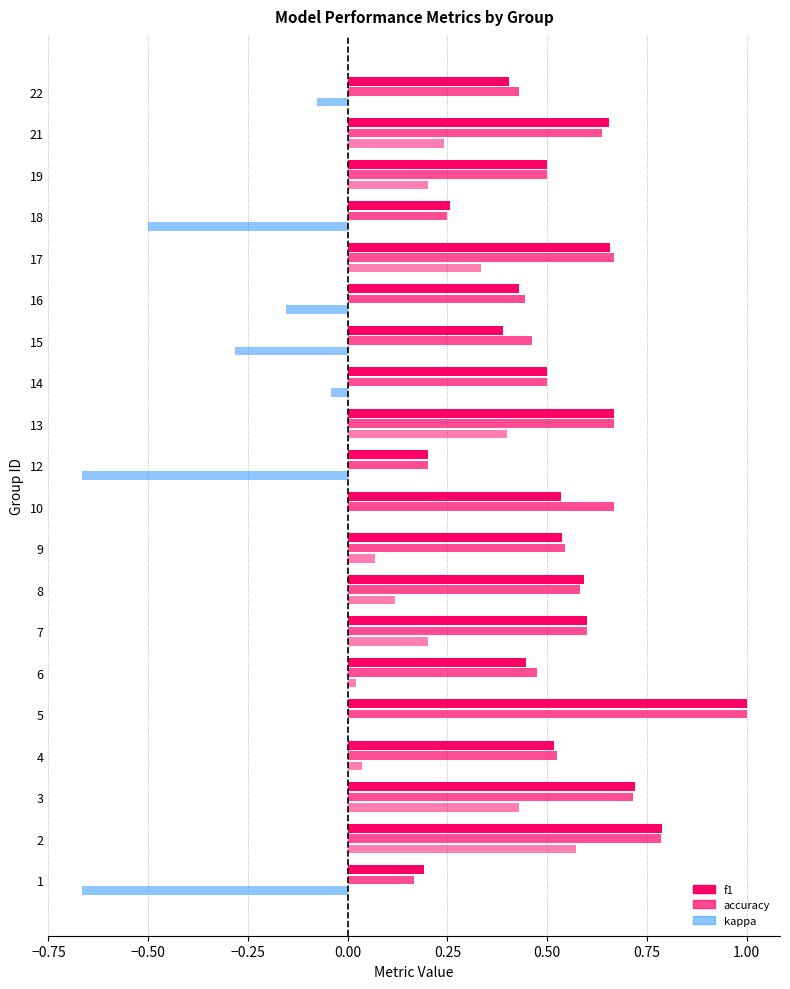

At which category is the sum across all series the highest?

2